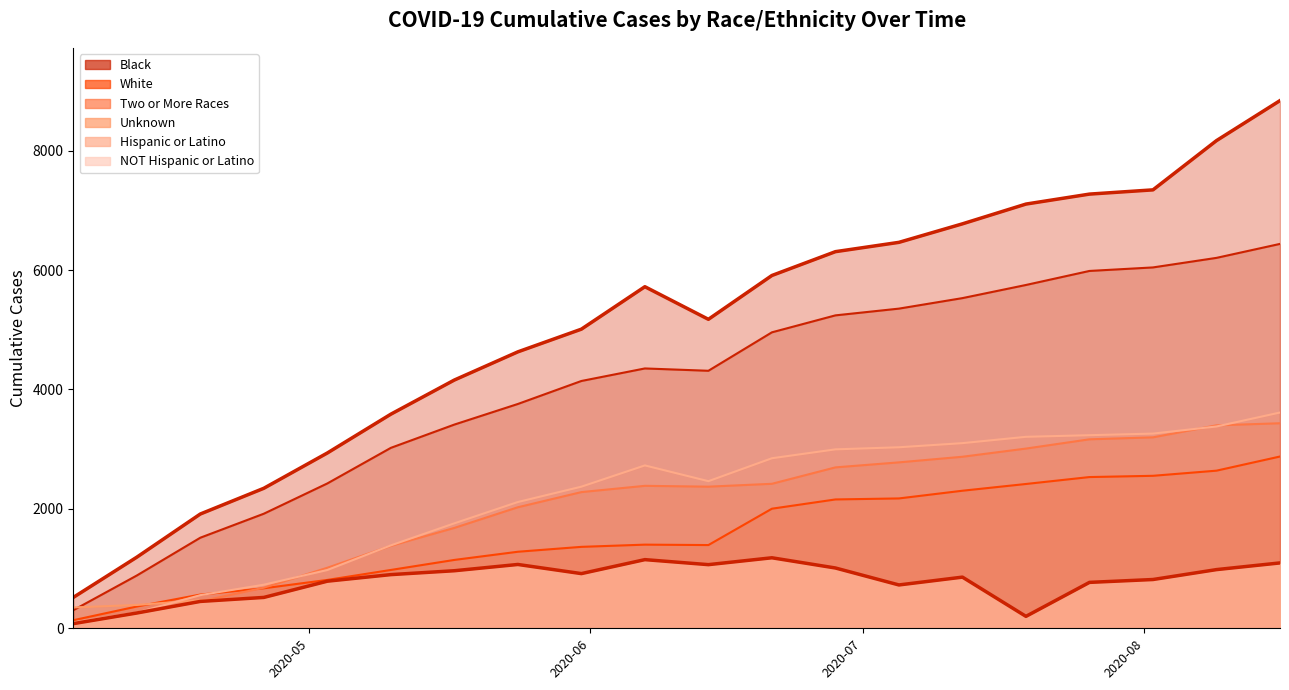

What is the sum of the Unknown values at 2020-07-12 and 2020-07-19?

1057